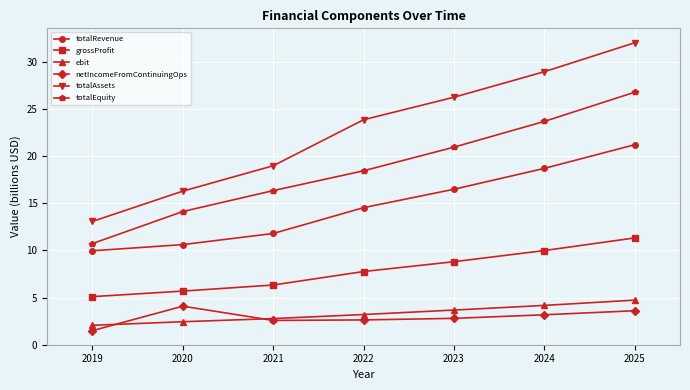

What is the value of the grossProfit point at the 5th from the left?

8.8